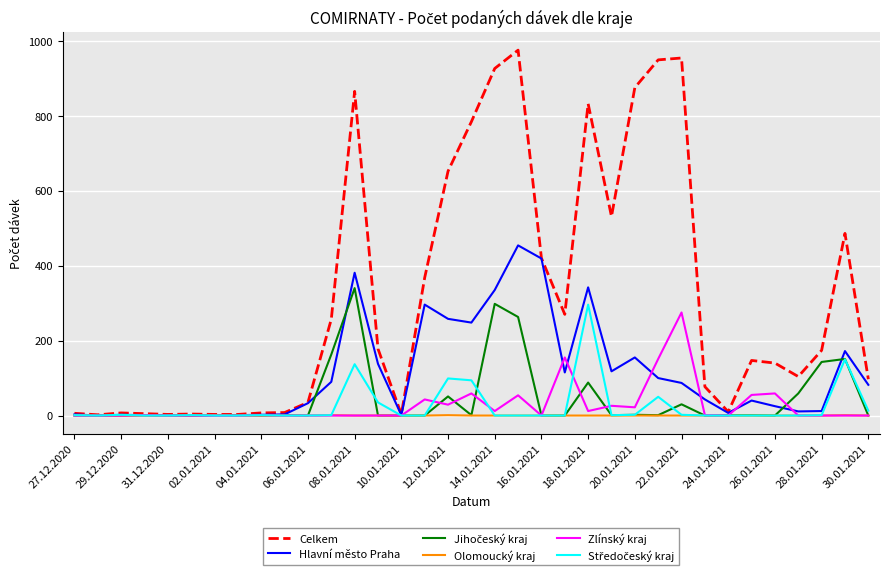

What is the maximum value shown in the chart?

975